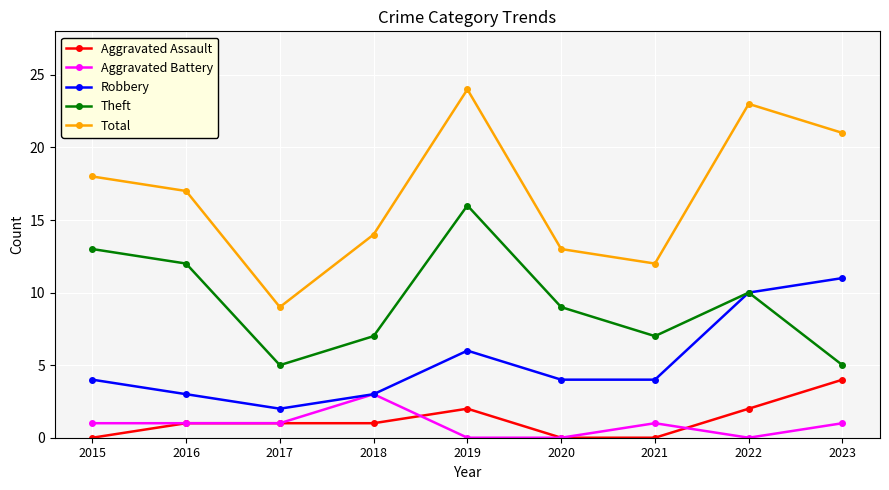

The value of Aggravated Battery at 2023 is 2. True or false?

False